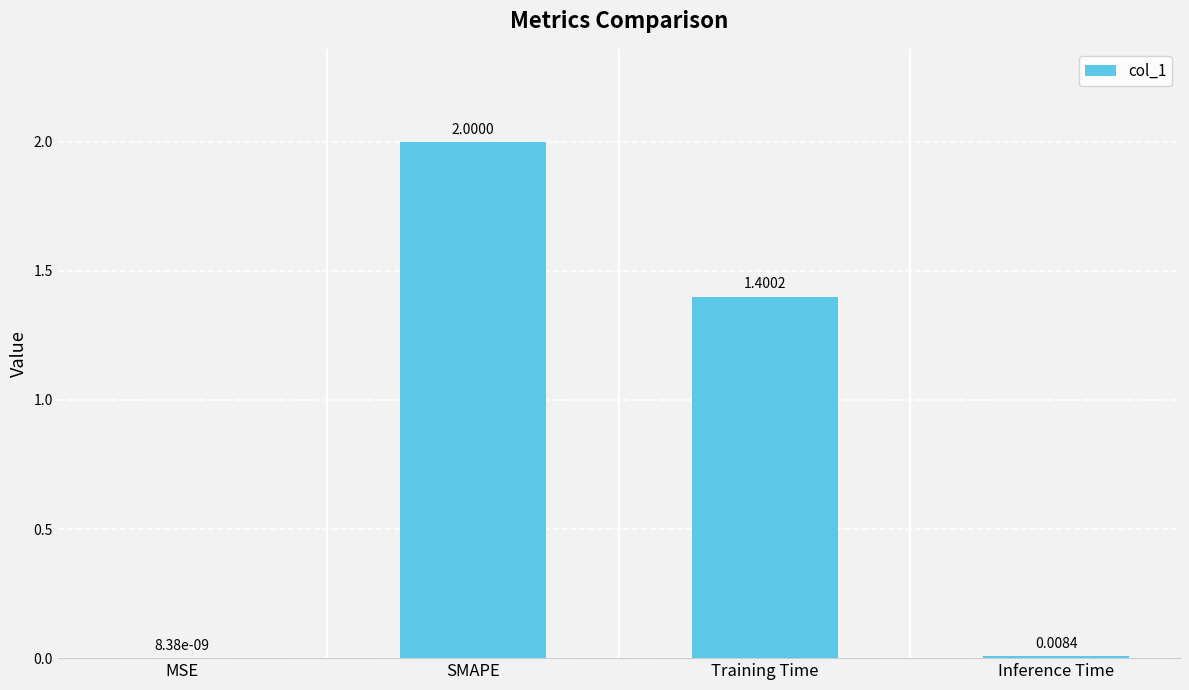

How many series are shown in this chart?

1